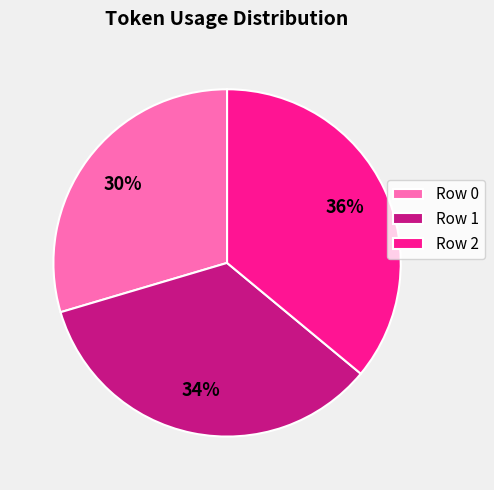

Is it true that Row 2 is 46% of the pie?

False